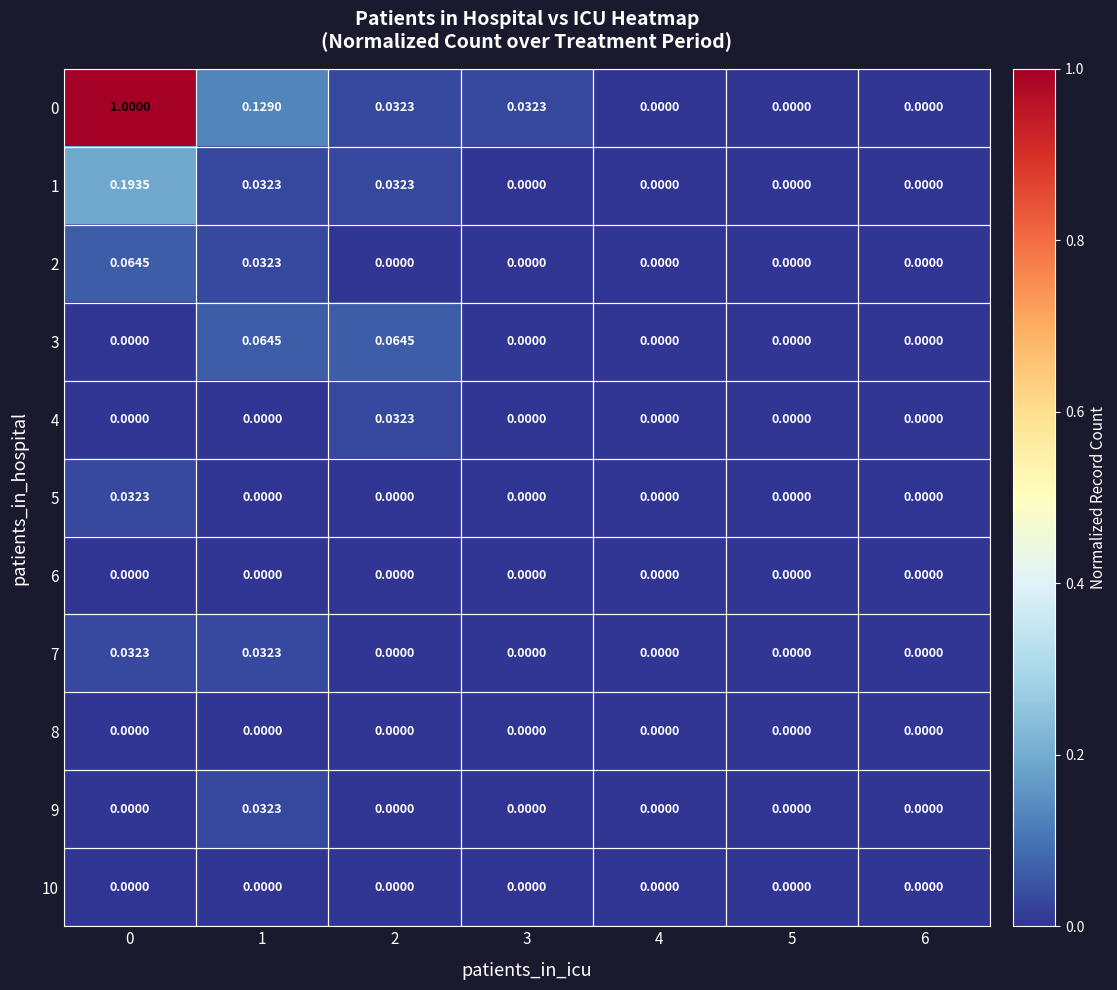

What is the spread (max minus min) of values at 0?

1.0